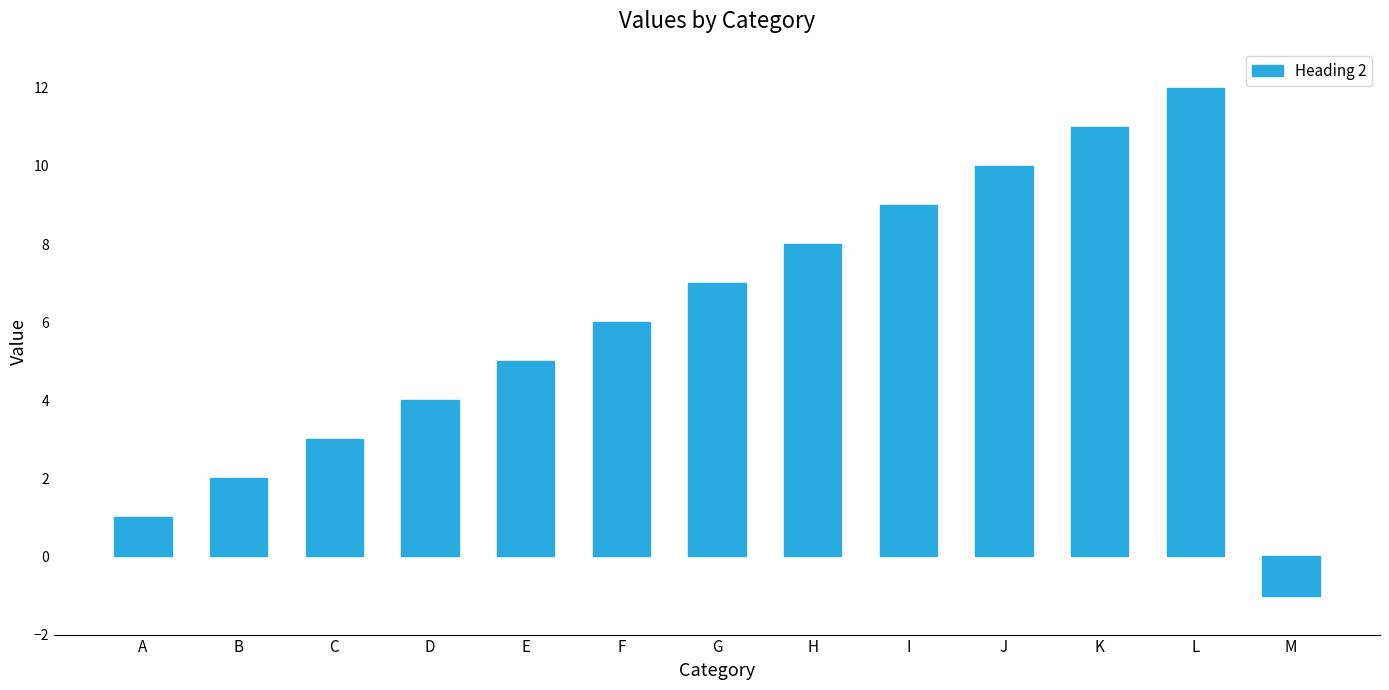

Reading right to left, what are all the values shown in this chart?

M=-1	L=12	K=11	J=10	I=9	H=8	G=7	F=6	E=5	D=4	C=3	B=2	A=1